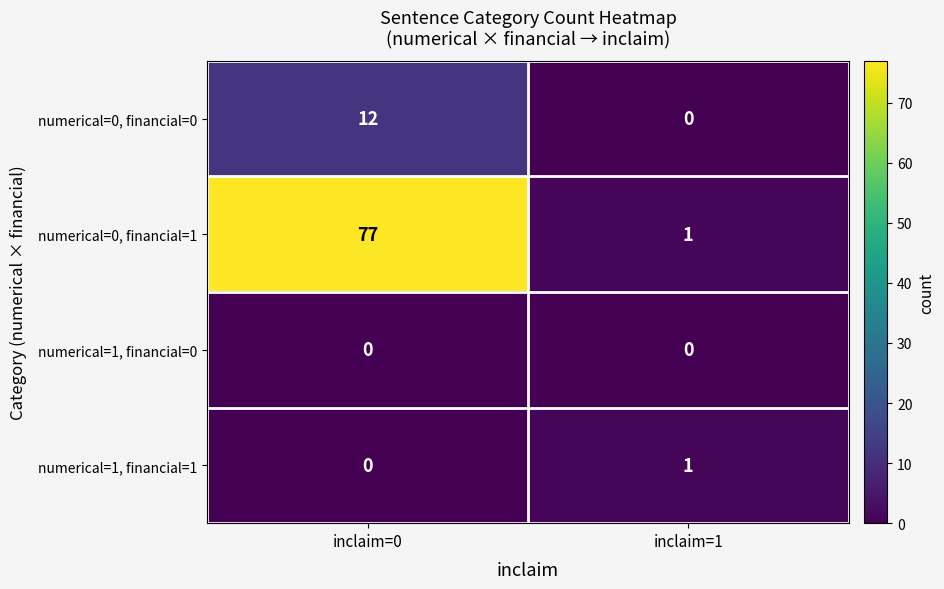

Reading right to left, what are all the values shown in this chart?

numerical=0, financial=0: inclaim=1=0	inclaim=0=12
numerical=0, financial=1: inclaim=1=1	inclaim=0=77
numerical=1, financial=0: inclaim=1=0	inclaim=0=0
numerical=1, financial=1: inclaim=1=1	inclaim=0=0